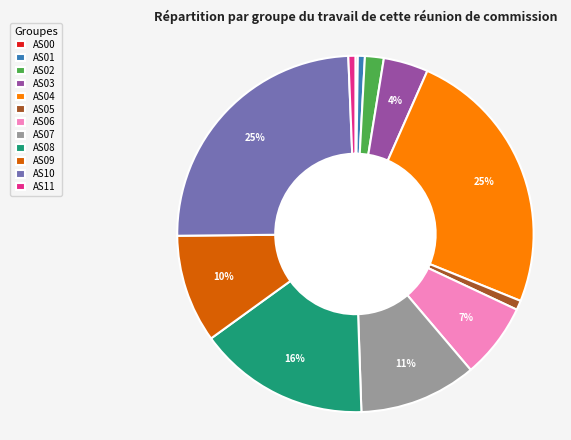

Is AS08 the majority of the pie?

No